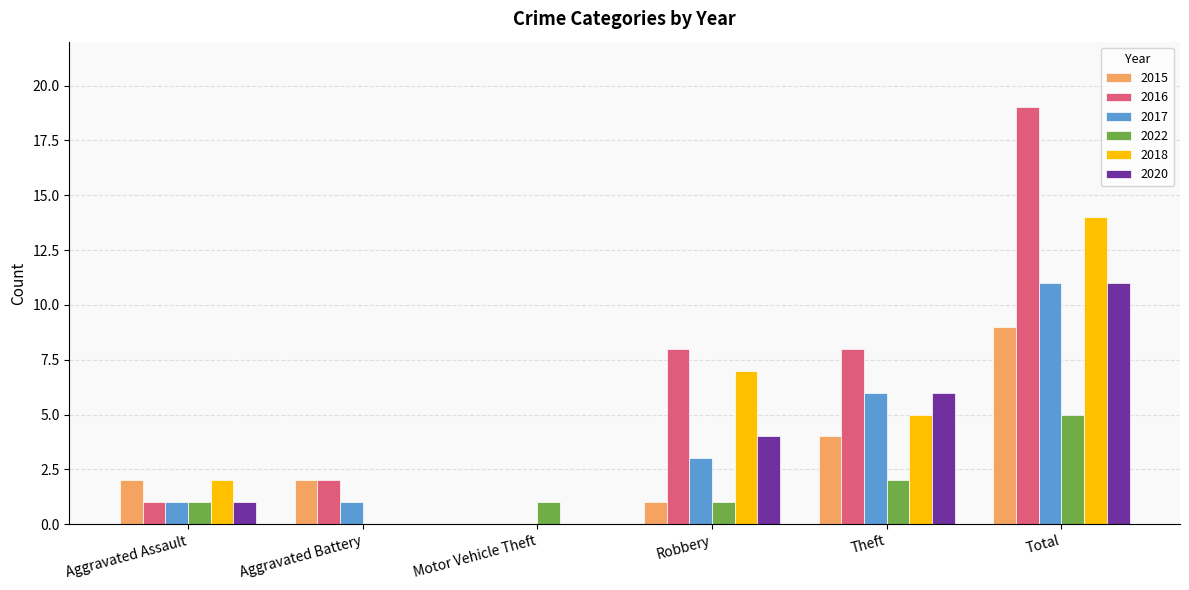

What is the maximum value shown in the chart?

19